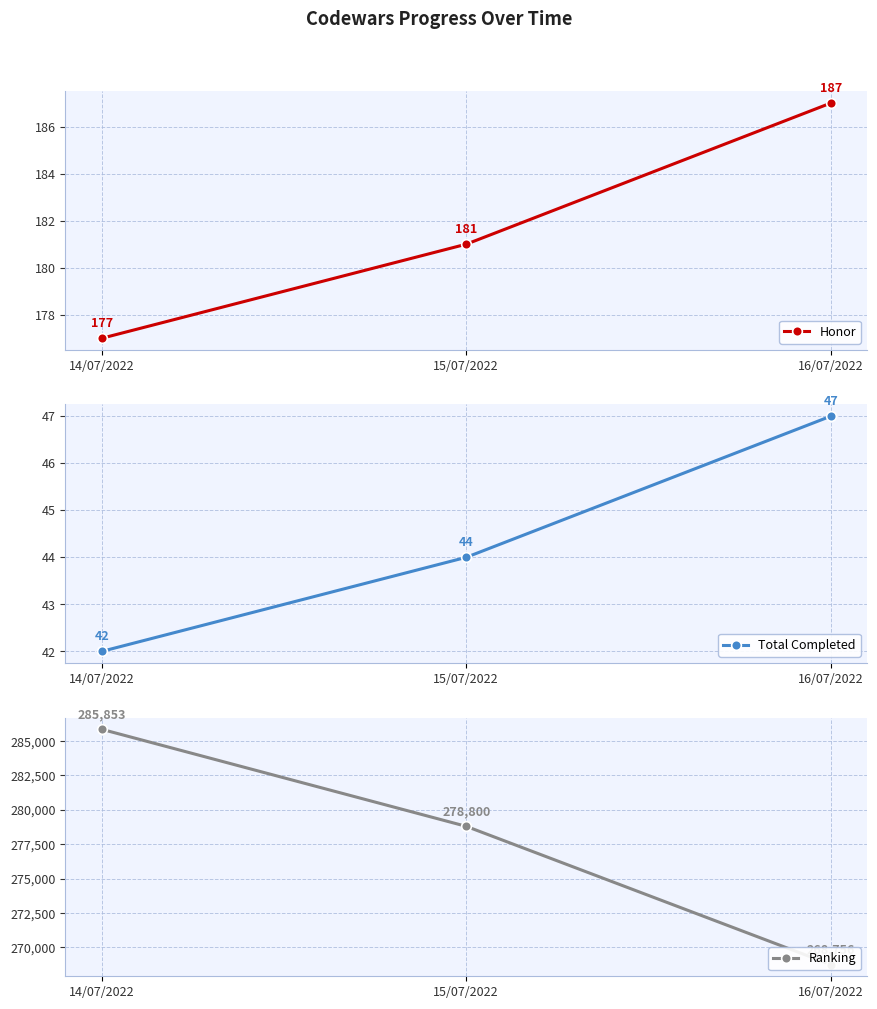

What is the value of the Total Completed point at the 2nd from the left?

44